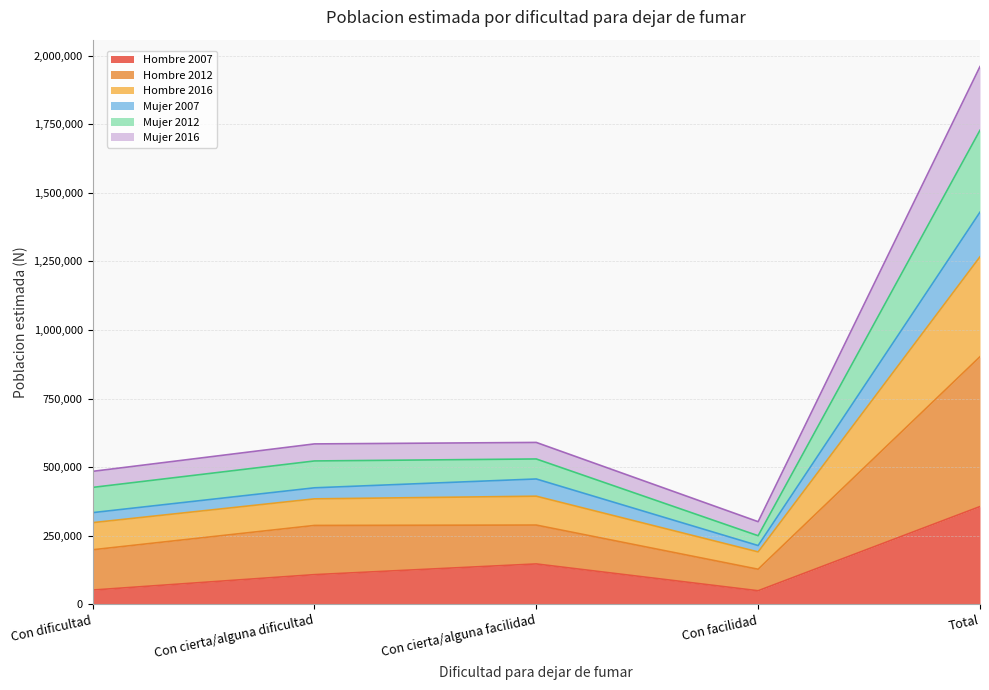

The value of Hombre 2007 at Con cierta/alguna facilidad is 147065. True or false?

True